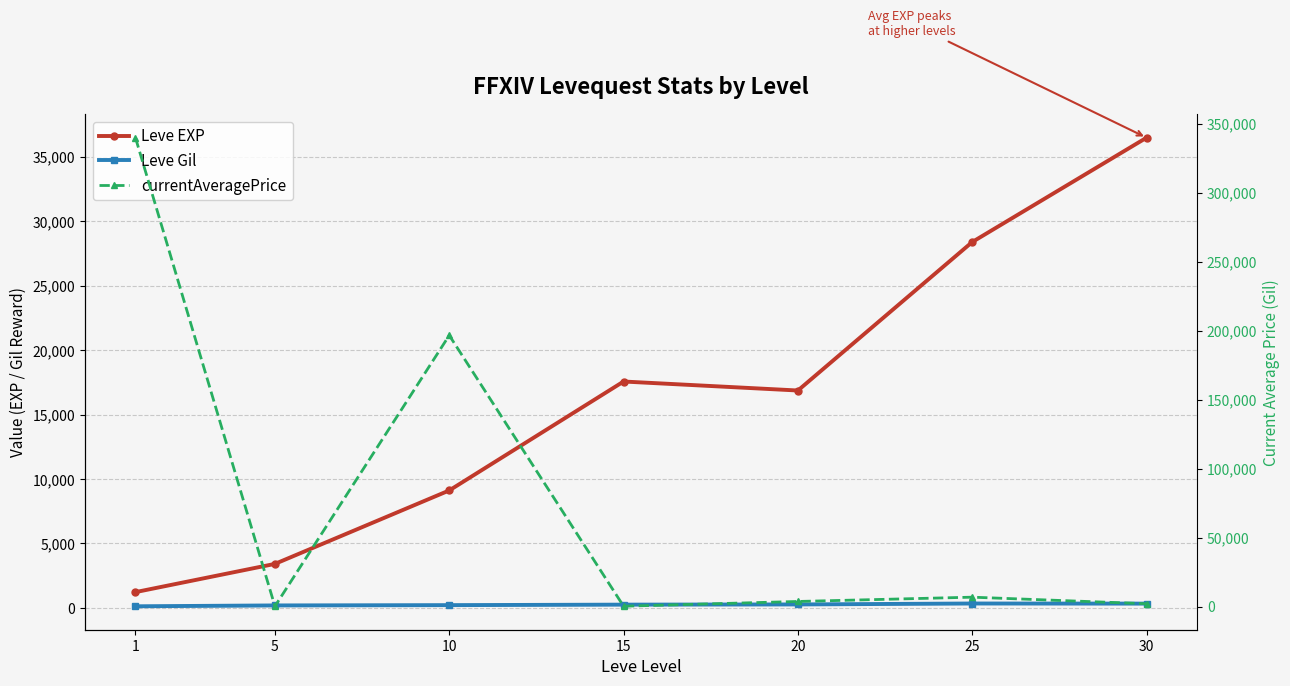

What is the sum of all currentAveragePrice values?

549090.4